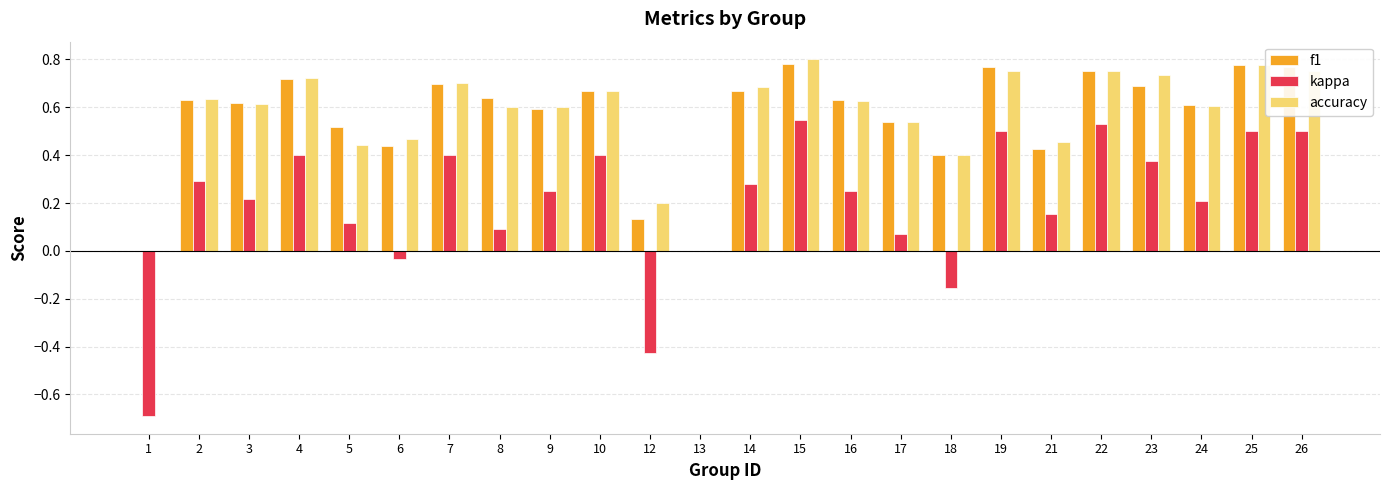

Which series has the widest spread of values?

kappa